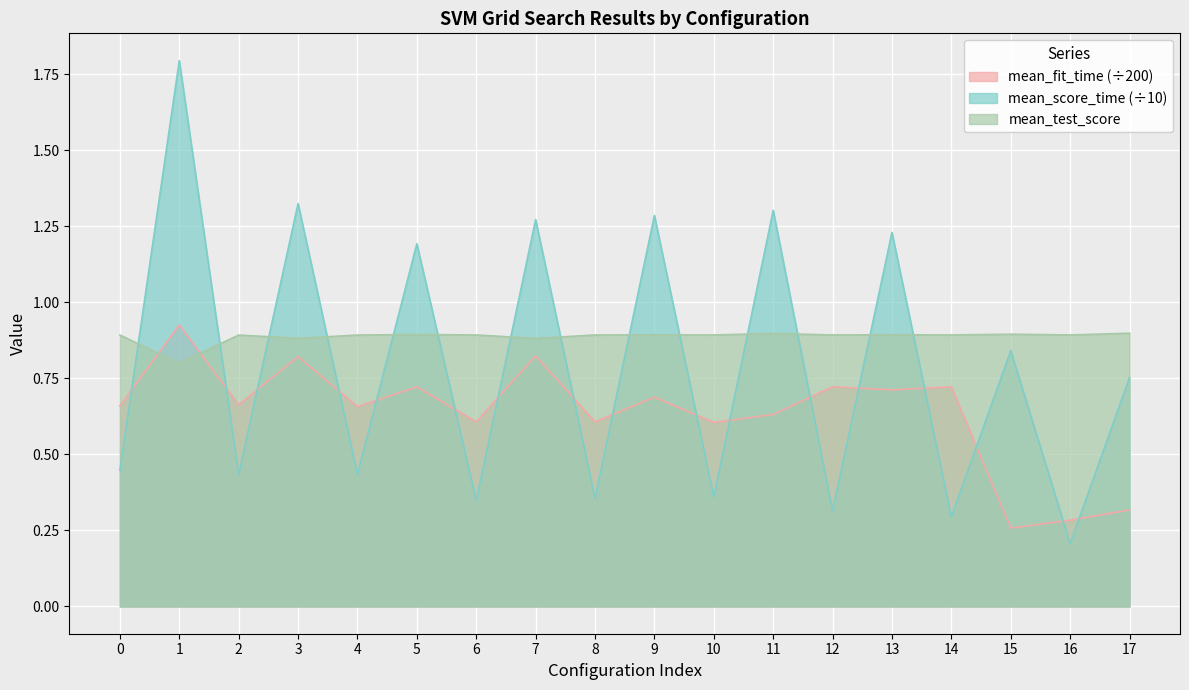

How many data points does each series have?

18